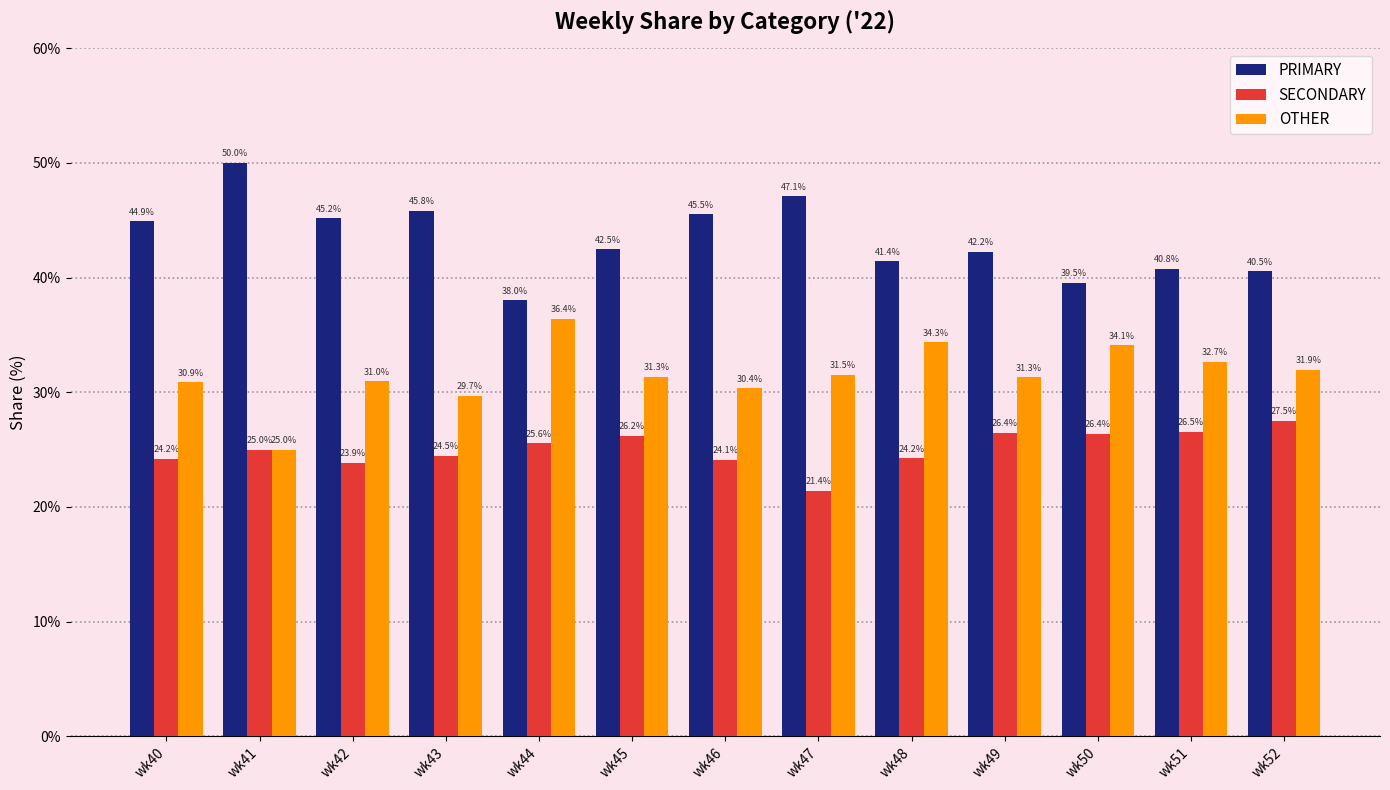

Reading right to left, transcribe all the data shown in this chart.

PRIMARY: wk52=40.5	wk51=40.8	wk50=39.5	wk49=42.2	wk48=41.4	wk47=47.1	wk46=45.5	wk45=42.5	wk44=38.0	wk43=45.8	wk42=45.2	wk41=50.0	wk40=44.9
SECONDARY: wk52=27.5	wk51=26.5	wk50=26.4	wk49=26.4	wk48=24.2	wk47=21.4	wk46=24.1	wk45=26.2	wk44=25.6	wk43=24.5	wk42=23.9	wk41=25.0	wk40=24.2
OTHER: wk52=31.9	wk51=32.7	wk50=34.1	wk49=31.3	wk48=34.3	wk47=31.5	wk46=30.4	wk45=31.3	wk44=36.4	wk43=29.7	wk42=31.0	wk41=25.0	wk40=30.9